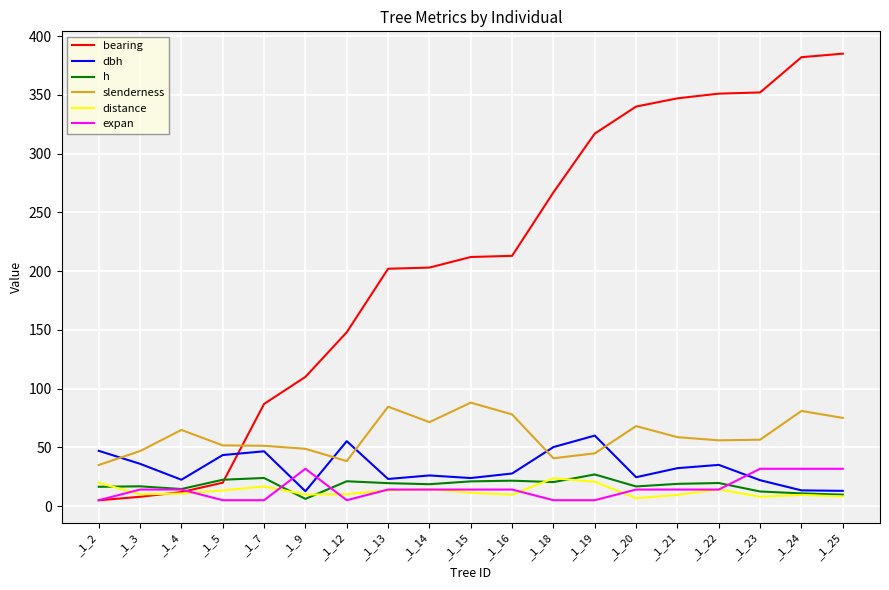

What is the maximum value shown in the chart?

385.0